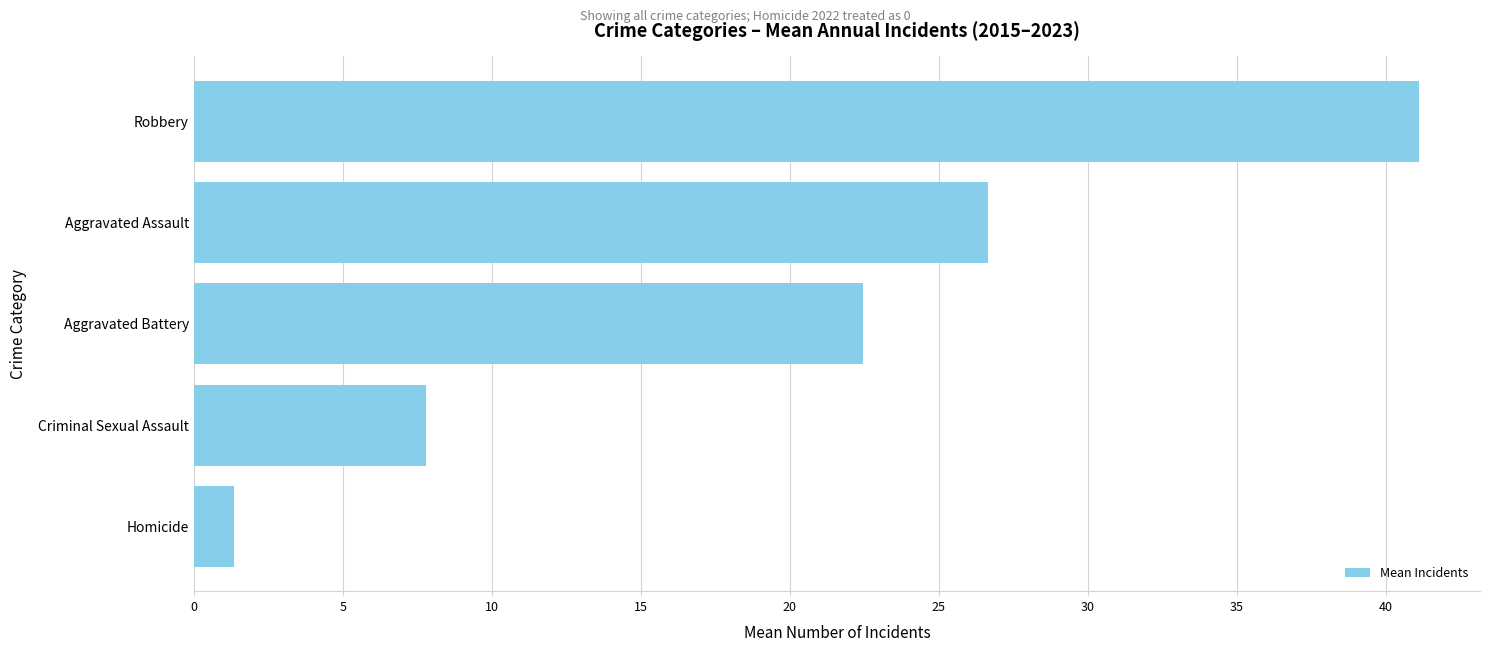

Rank the categories by value from lowest to highest.

Homicide, Criminal Sexual Assault, Aggravated Battery, Aggravated Assault, Robbery